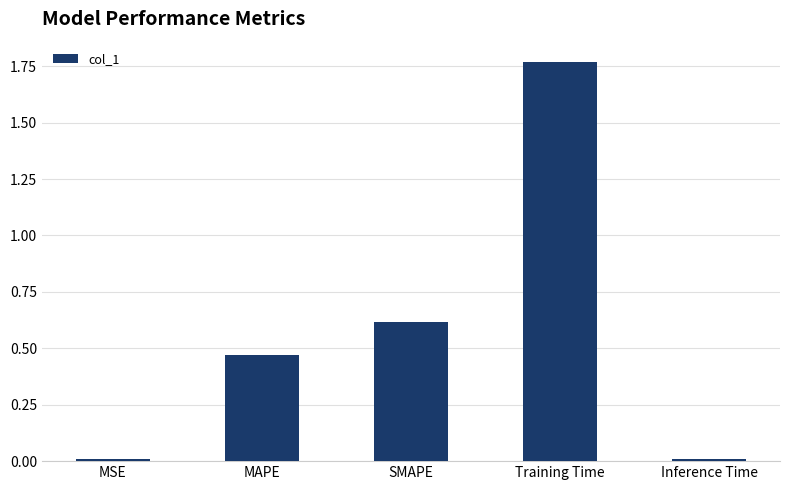

What is the ratio of the value at SMAPE to the value at Training Time?

0.3